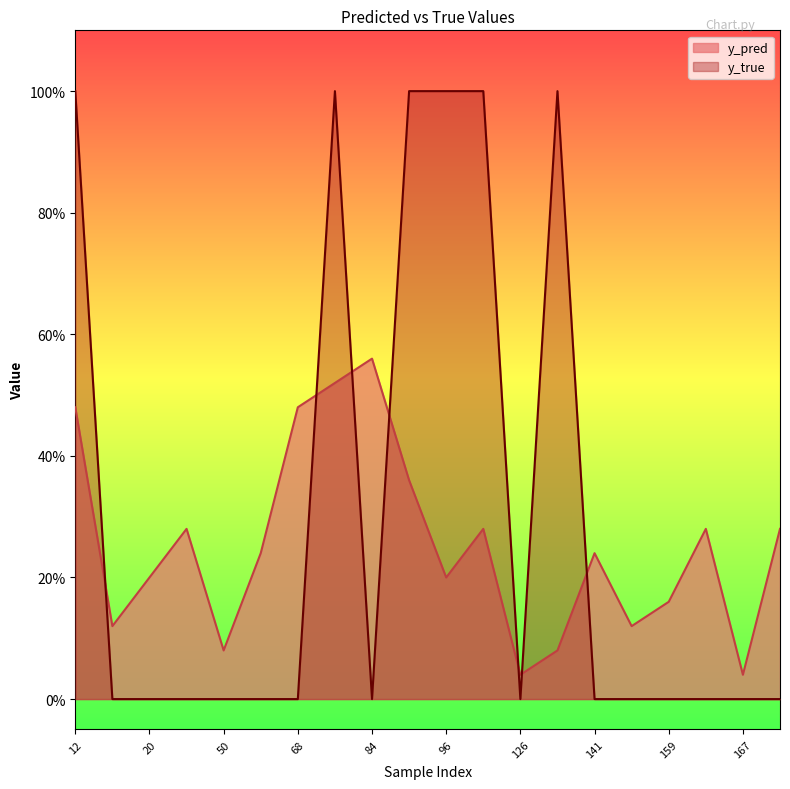

At which category is the sum across all series the highest?

76